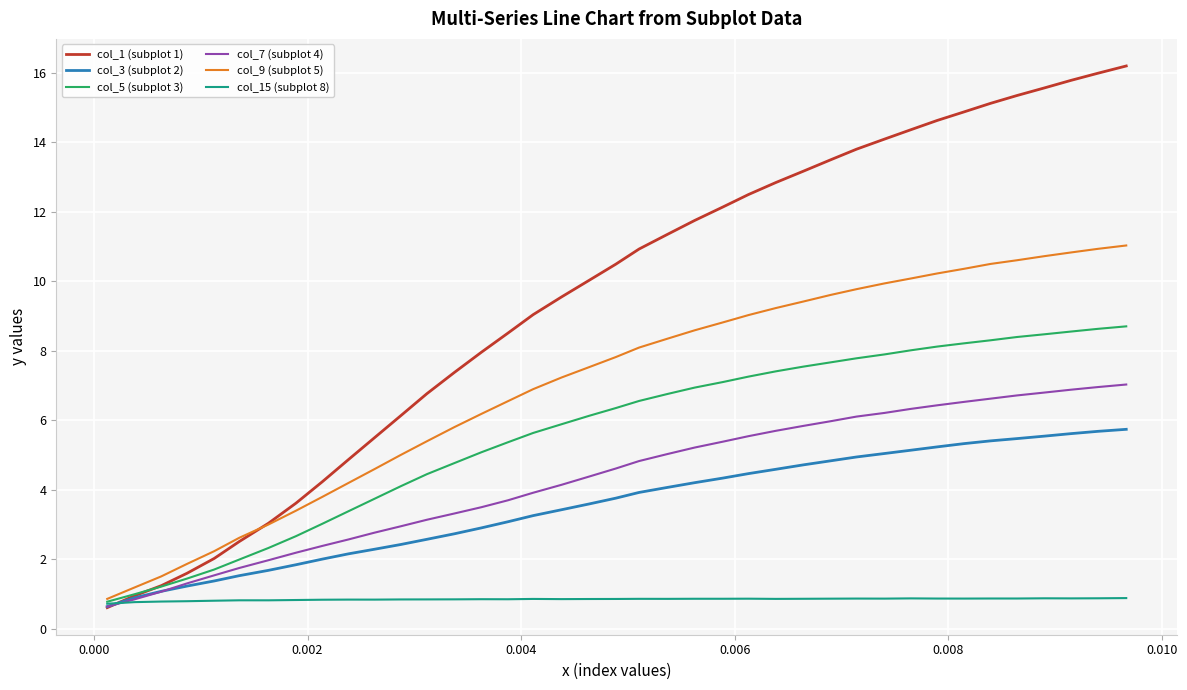

What are all the series names shown in the legend?

col_1 (subplot 1), col_3 (subplot 2), col_5 (subplot 3), col_7 (subplot 4), col_9 (subplot 5), col_15 (subplot 8)